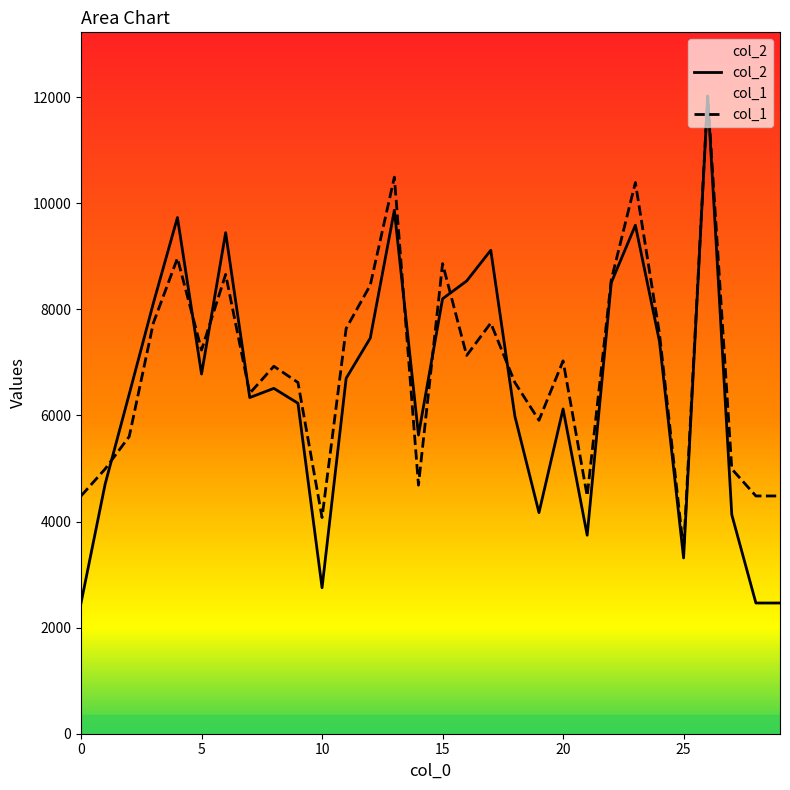

Reading left to right, what are all the values shown in this chart?

col_2: 2464.0	4705.0	6403.0	8115.0	9731.0	6781.0	9445.0	6337.0	6510.0	6230.0	2752.0	6700.0	7458.0	9868.0	5631.0	8199.0	8535.0	9114.0	5986.0	4168.0	6122.0	3742.0	8504.0	9586.0	7394.0	3314.0	12020.0	4128.0	2464.0	2464.0
col_1: 4482.0	4991.4	5602.5	7741.7	8964.1	7232.4	8658.5	6417.5	6926.8	6621.2	4074.6	7639.8	8454.7	10492.0	4685.8	8862.2	7130.5	7741.7	6621.2	5908.1	7028.6	4482.0	8556.6	10390.2	7538.0	3463.4	12020.0	4991.4	4482.0	4482.0